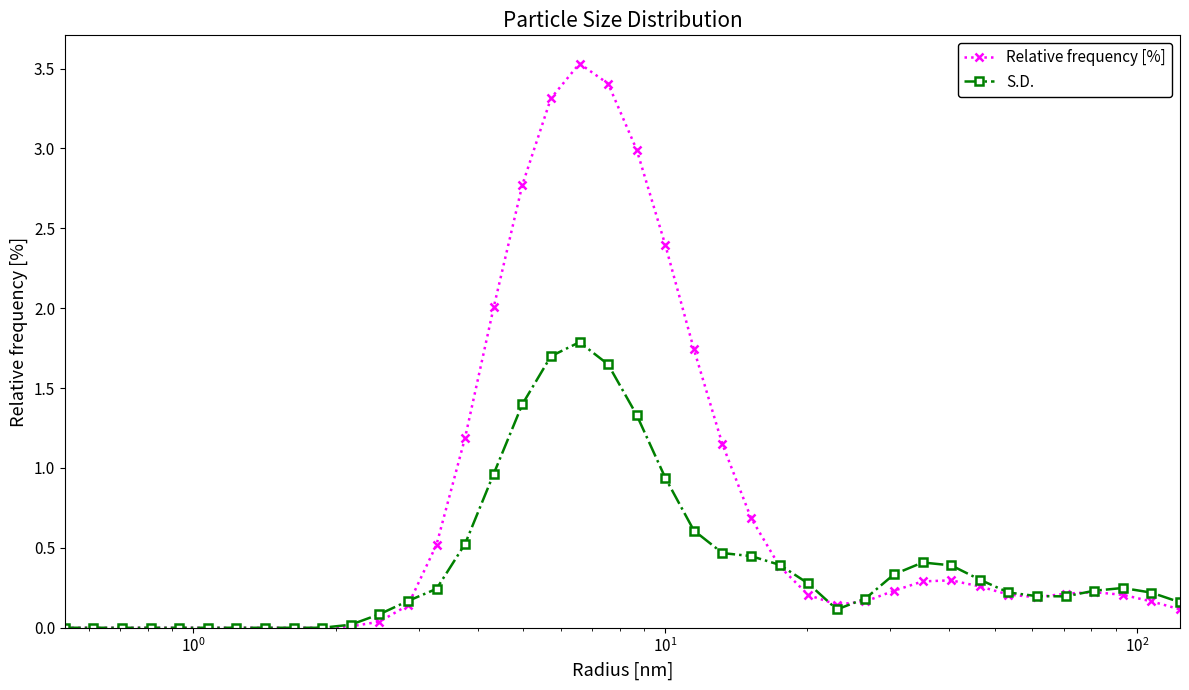

What is the sum of all S.D. values?

16.2